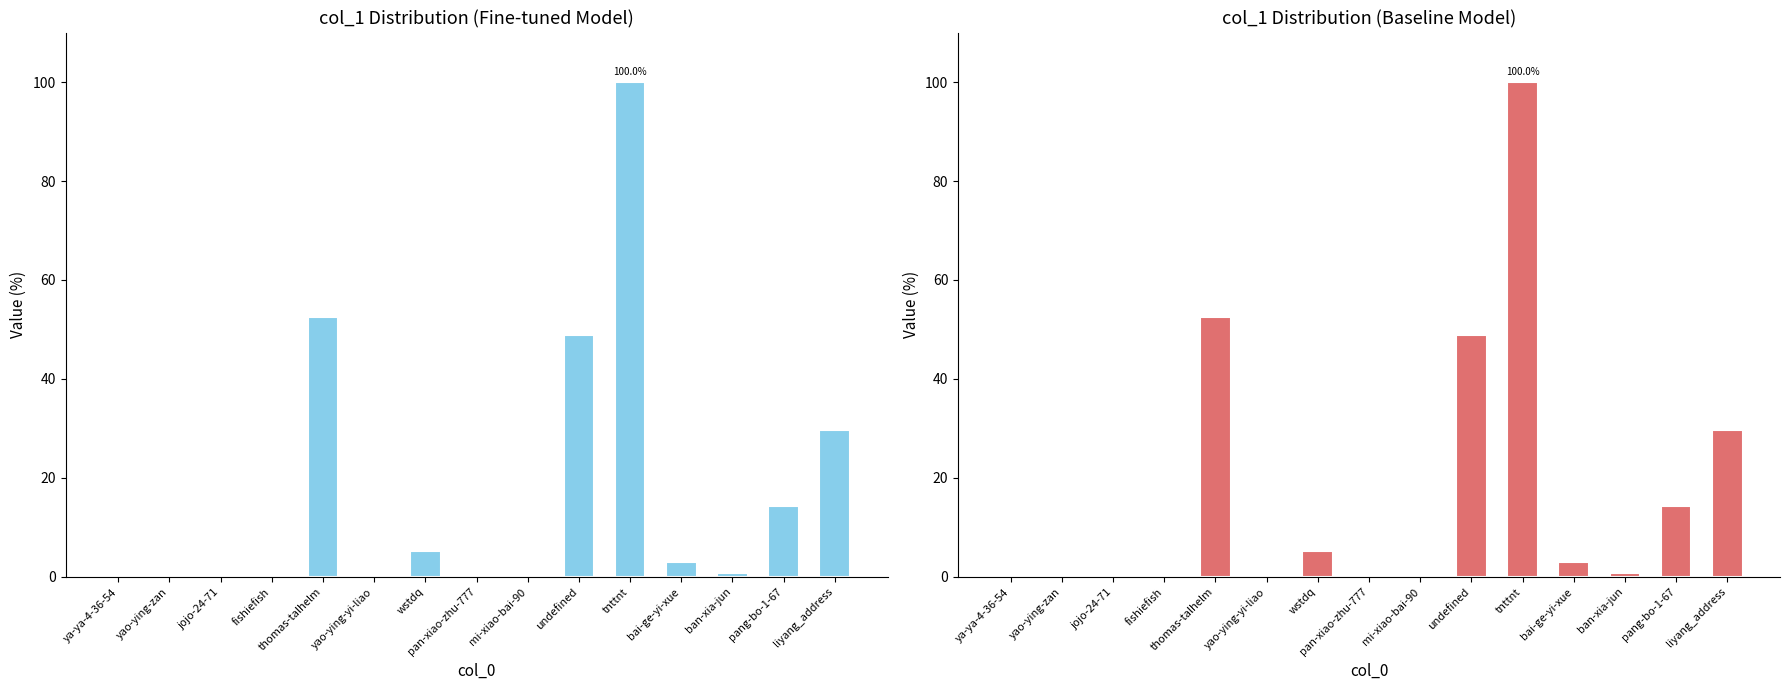

Is it true that the value at mi-xiao-bai-90 is 0.0?

False